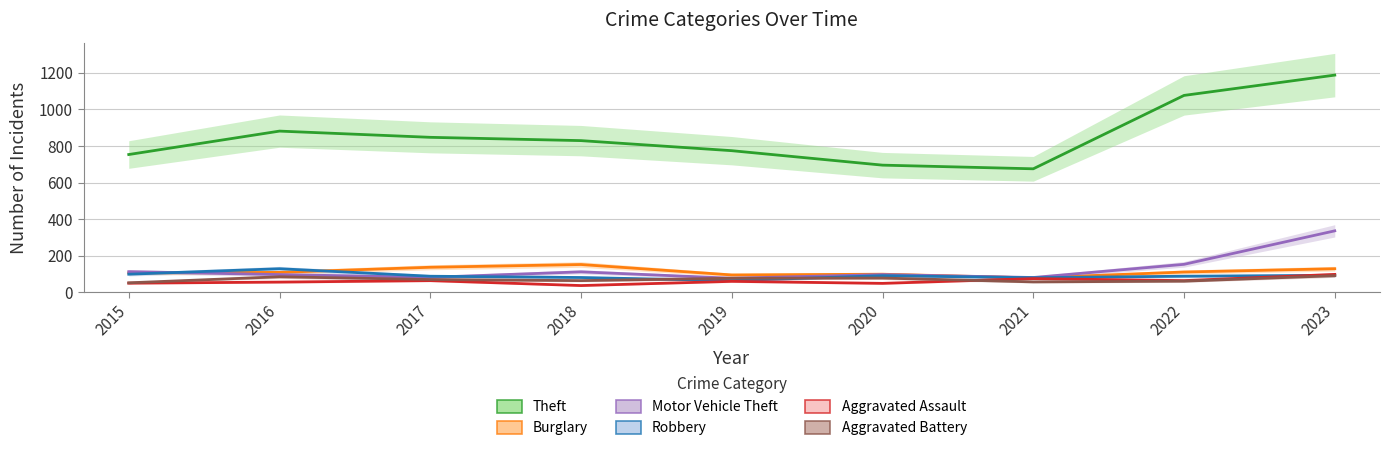

What is the total value across all series at 2021?

1047